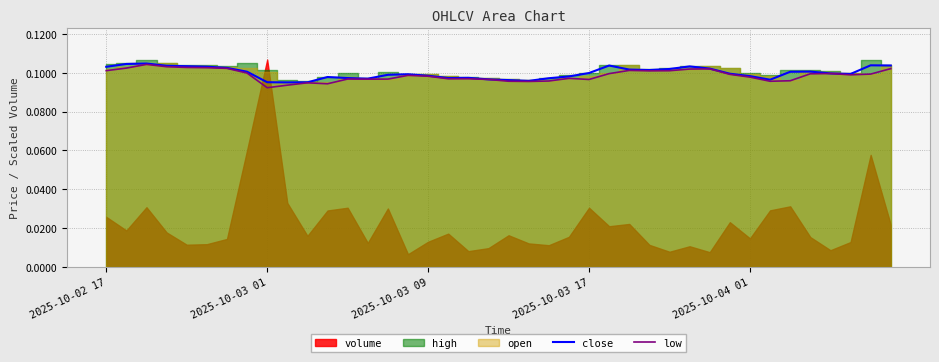

Does the chart have visible grid lines?

Yes